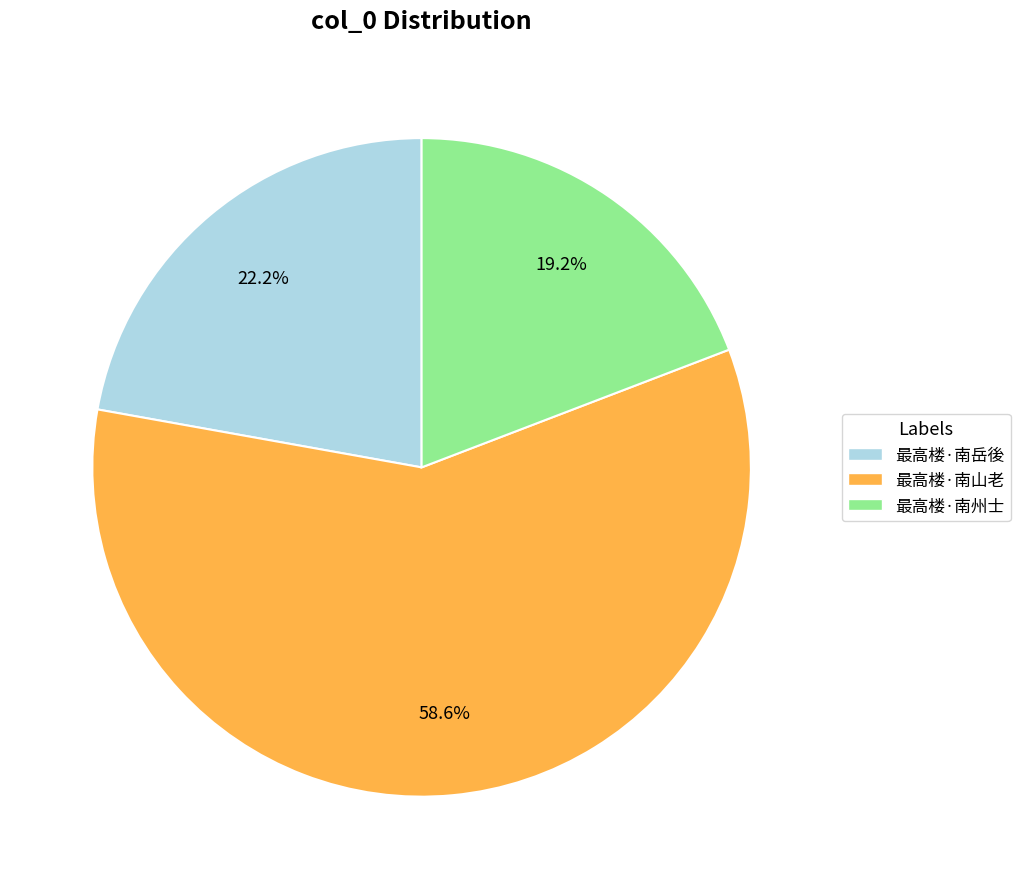

Which slice is the largest?

最高楼·南山老